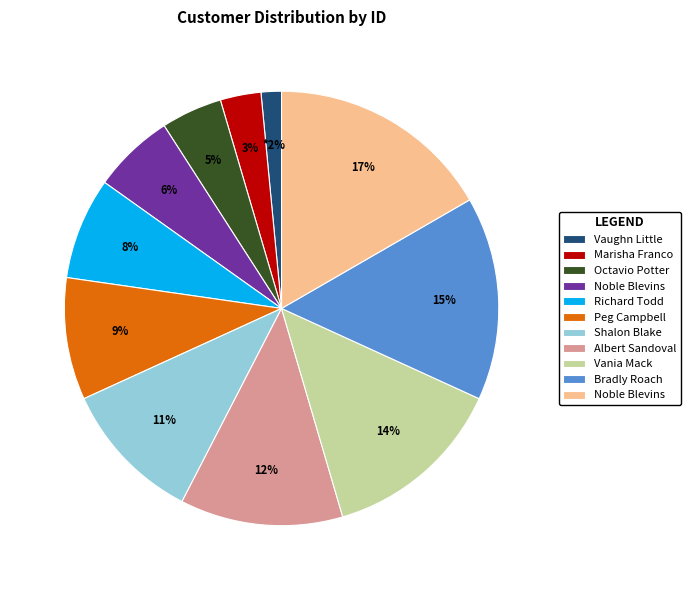

To the nearest percent, what is the difference between the largest and smallest slice percentages?

15%